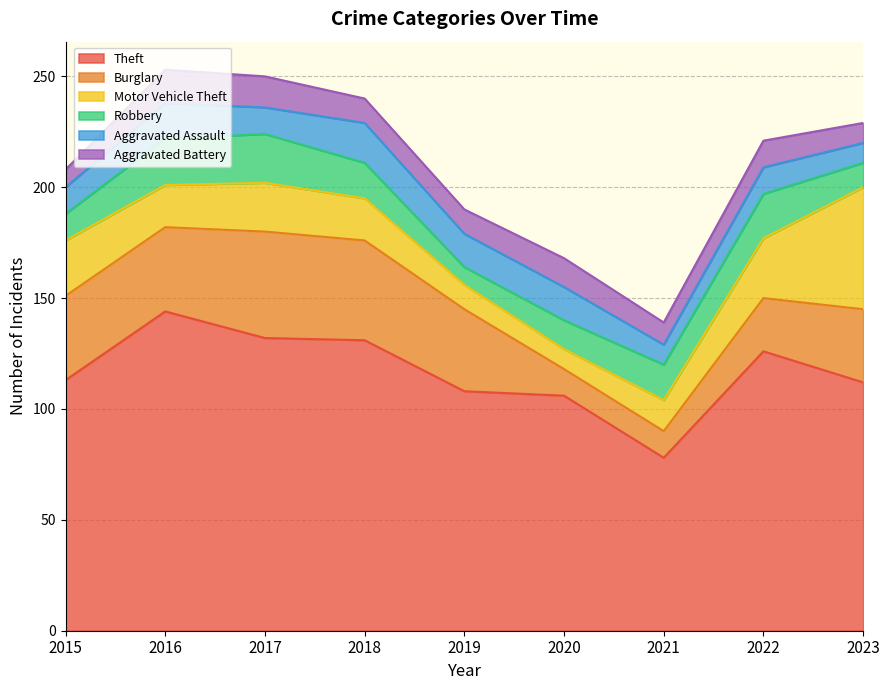

List the series in order of their peak value, lowest first.

Aggravated Battery, Aggravated Assault, Robbery, Burglary, Motor Vehicle Theft, Theft